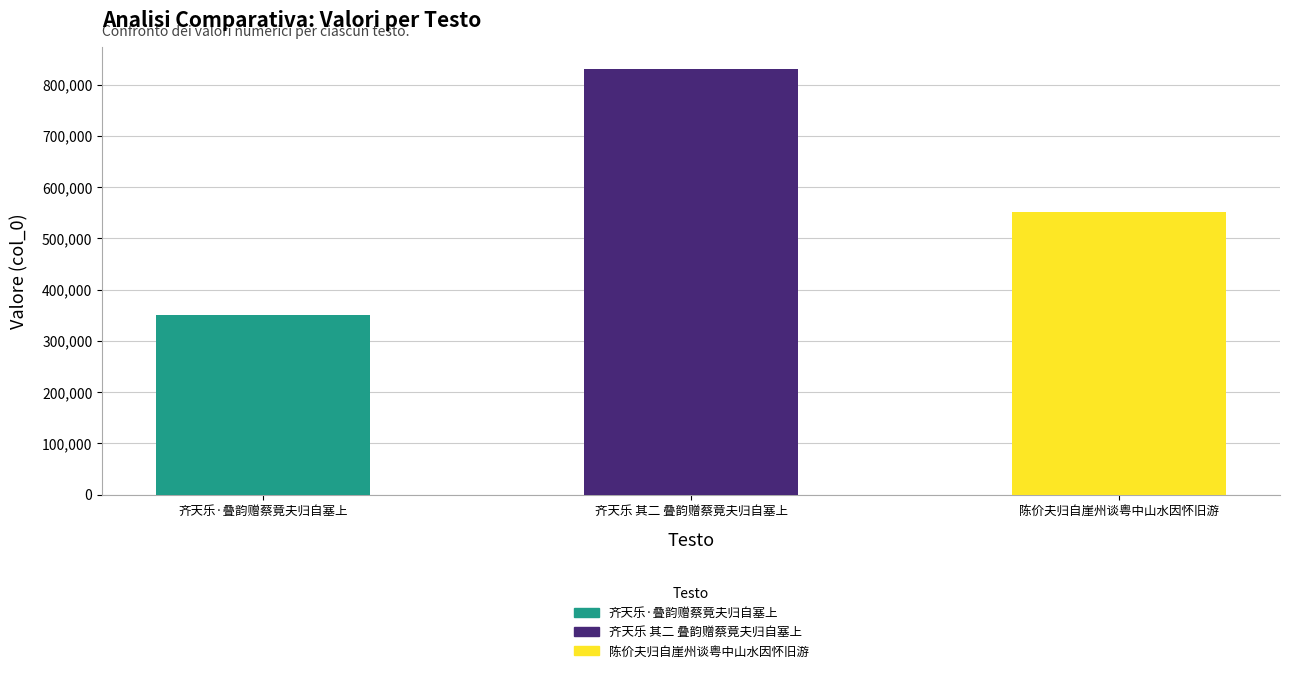

Reading right to left, transcribe all the data shown in this chart.

550973	830921	350191